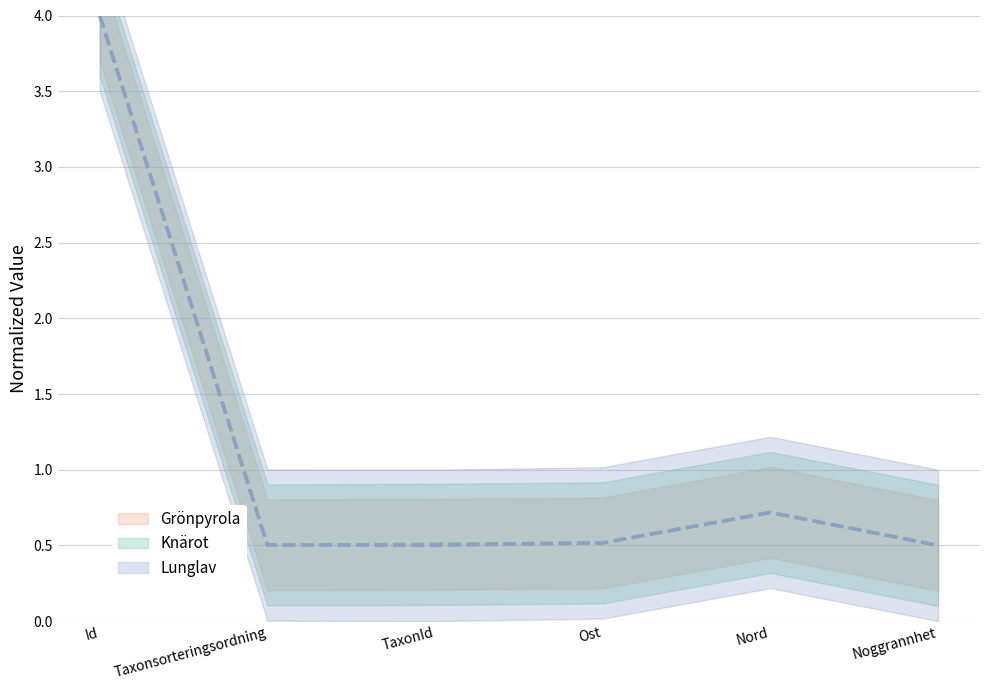

How many lines are shown in the chart?

3